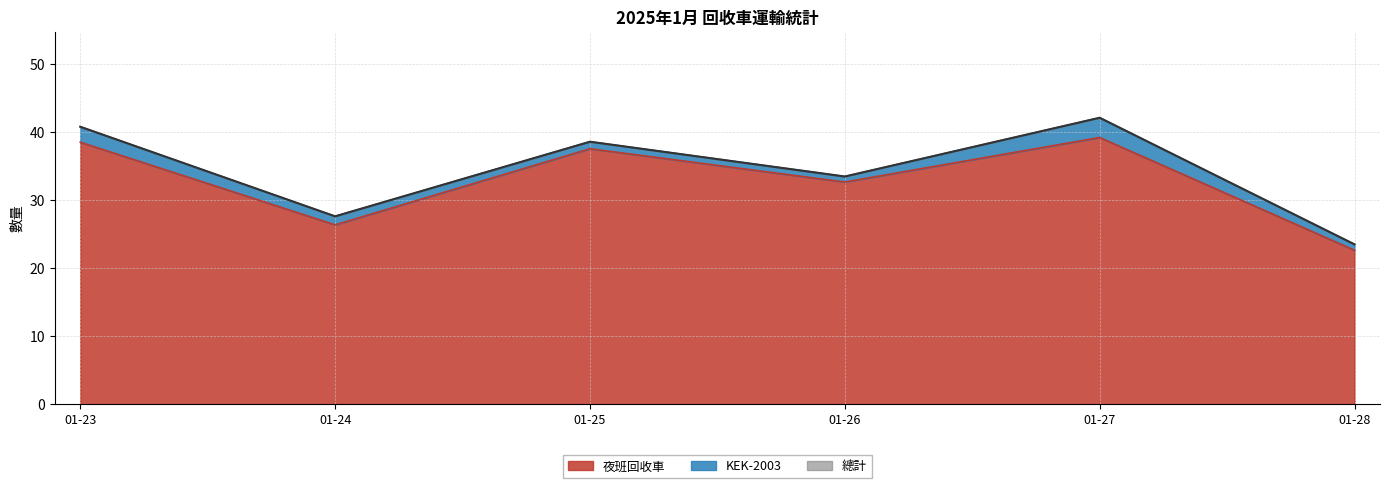

What is the approximate value of 總計 at 01-27?

42.1